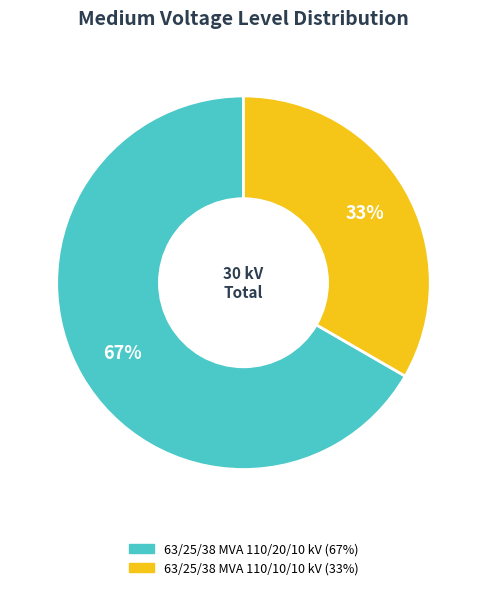

How many segments does this pie chart have?

2